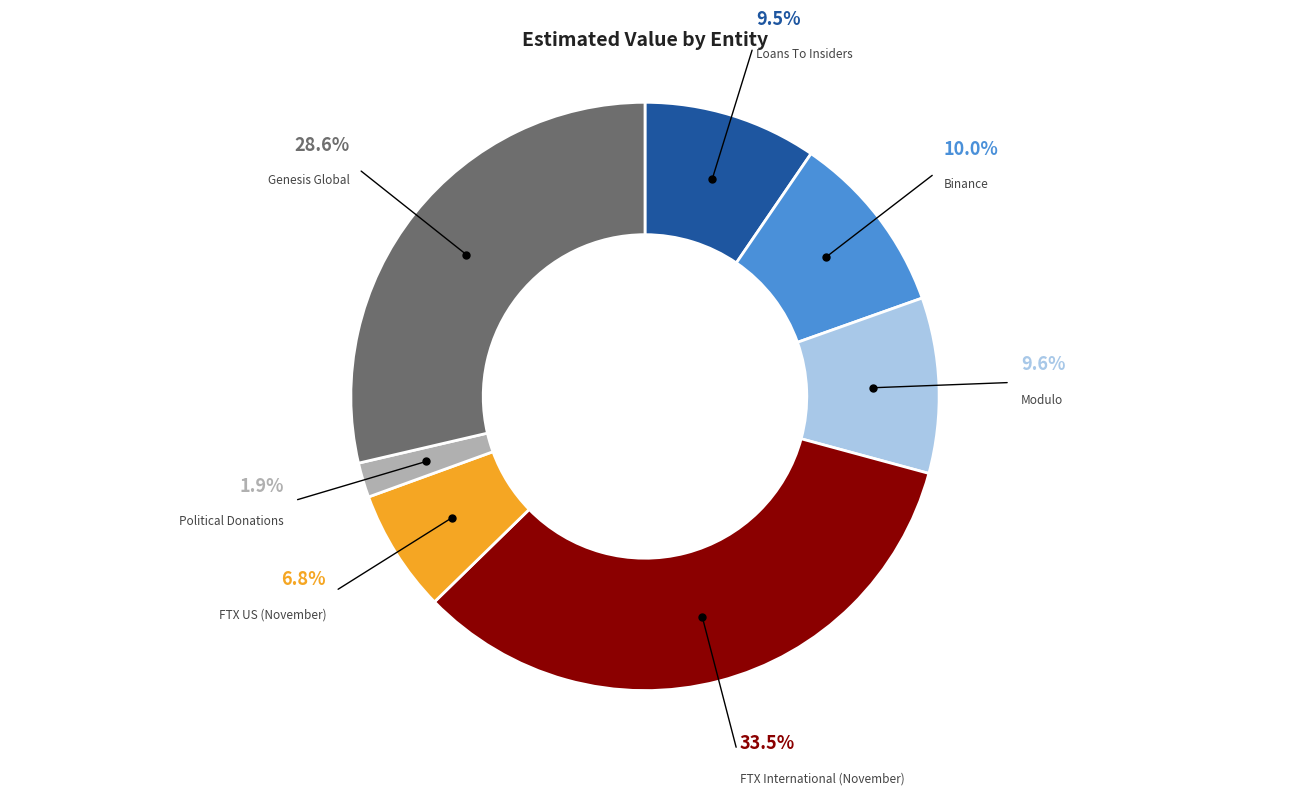

What is the largest slice in the pie chart?

FTX International (November)